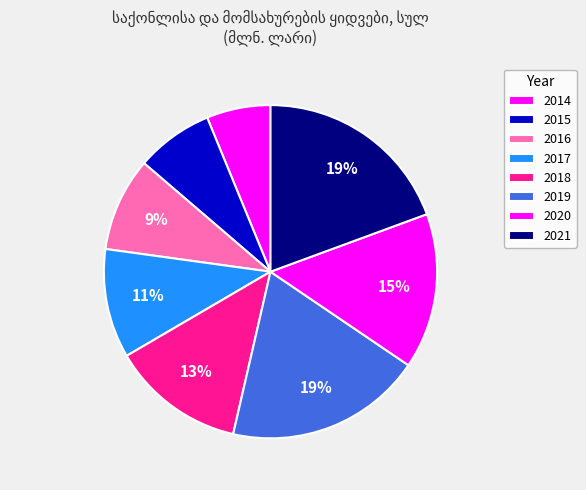

Which has a higher value, 2019 or 2014?

2019